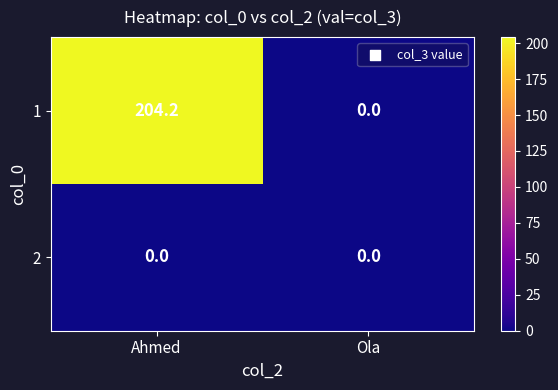

How many categories are shown in the chart?

2